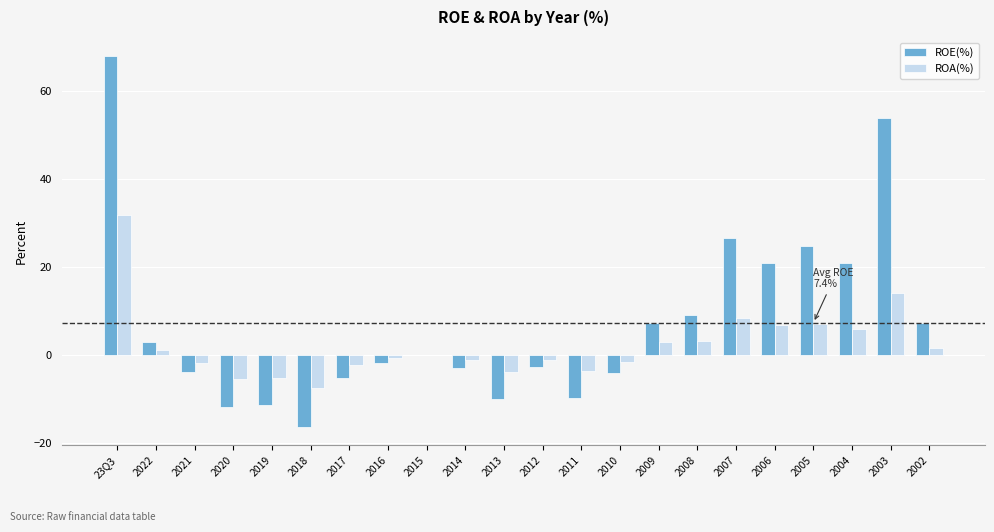

Count the number of categories in the chart.

22